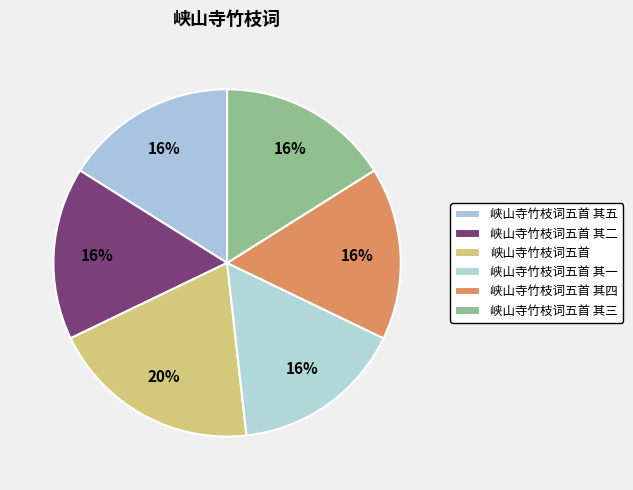

To the nearest percent, what is the combined percentage of 峡山寺竹枝词五首 其四 and 峡山寺竹枝词五首 其一?

32%